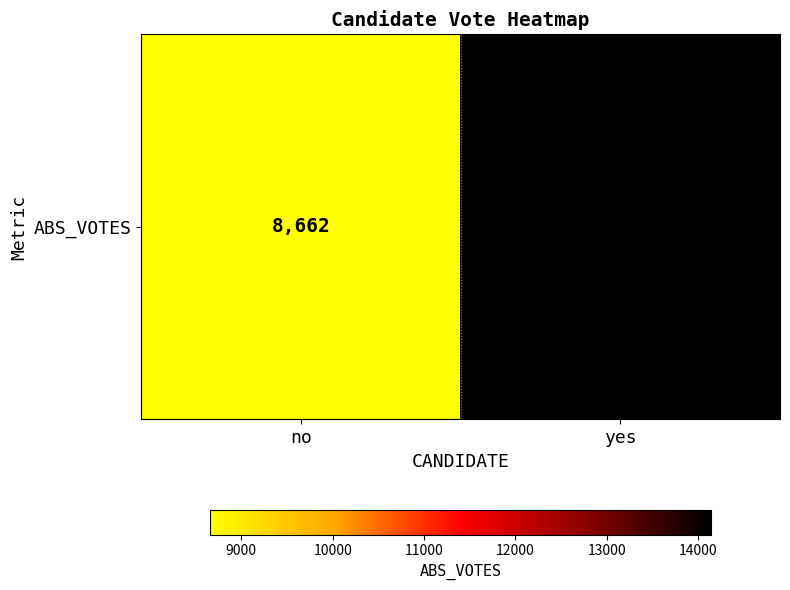

What is the average value?

11400